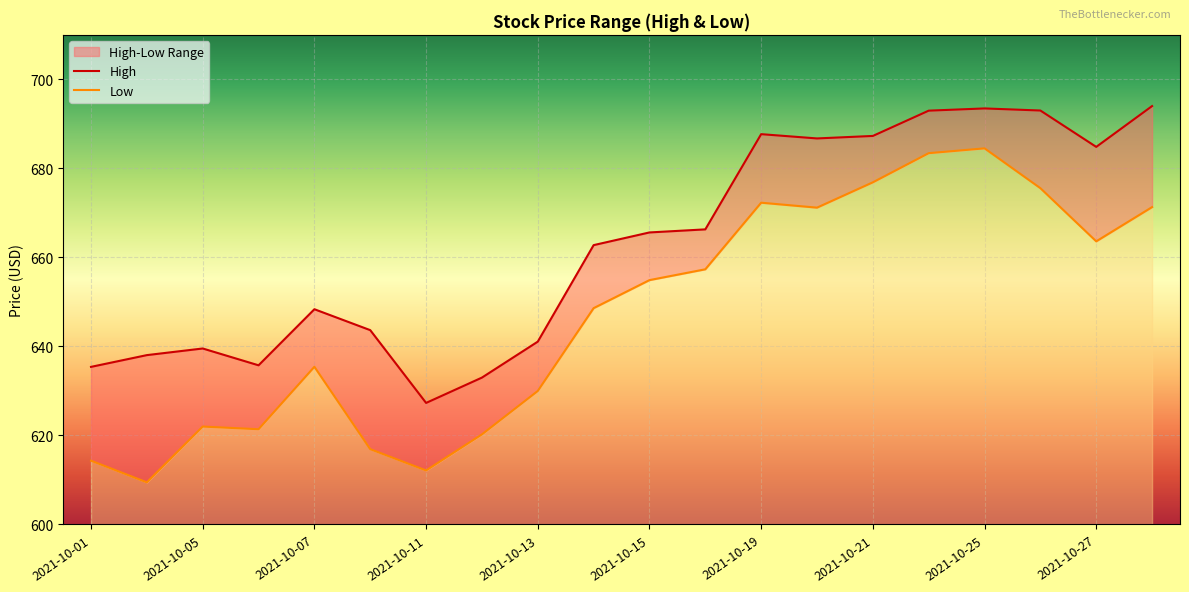

Which label corresponds to the largest value in the chart?

2021-10-28